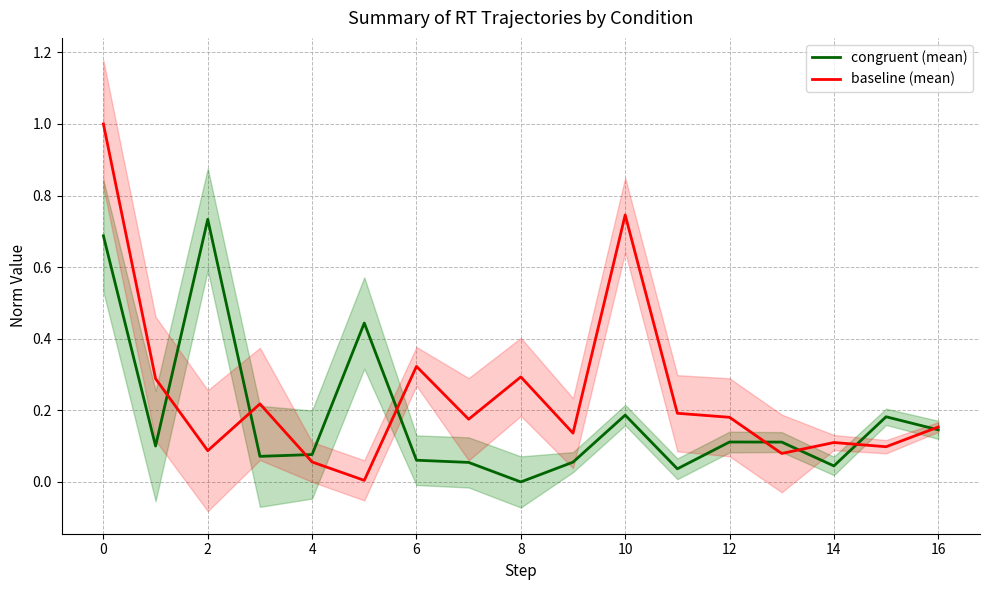

How many categories are shown in the chart?

17